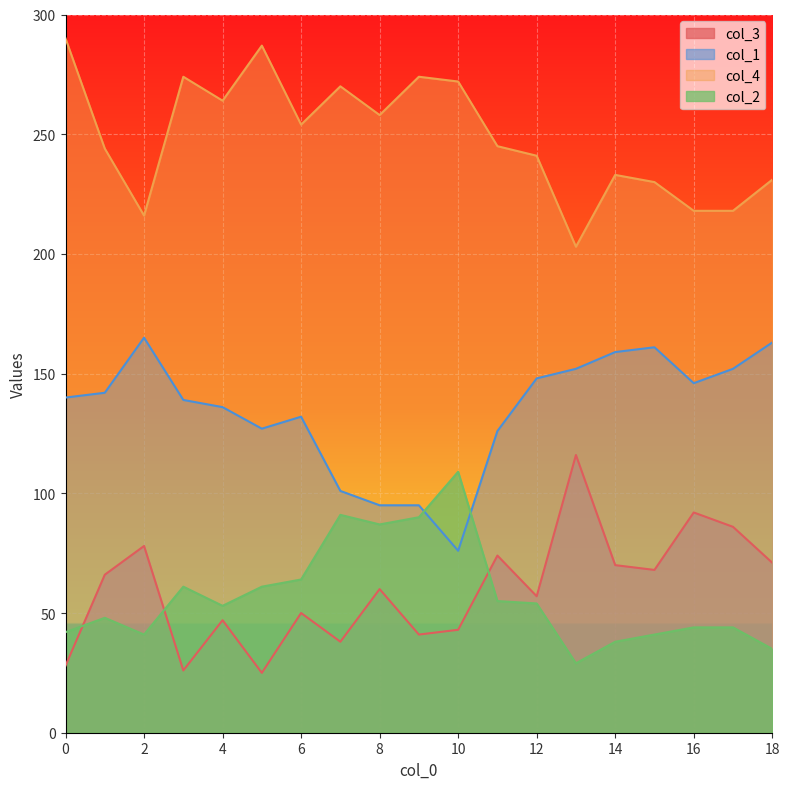

How many data points in col_2 are above 53?

9